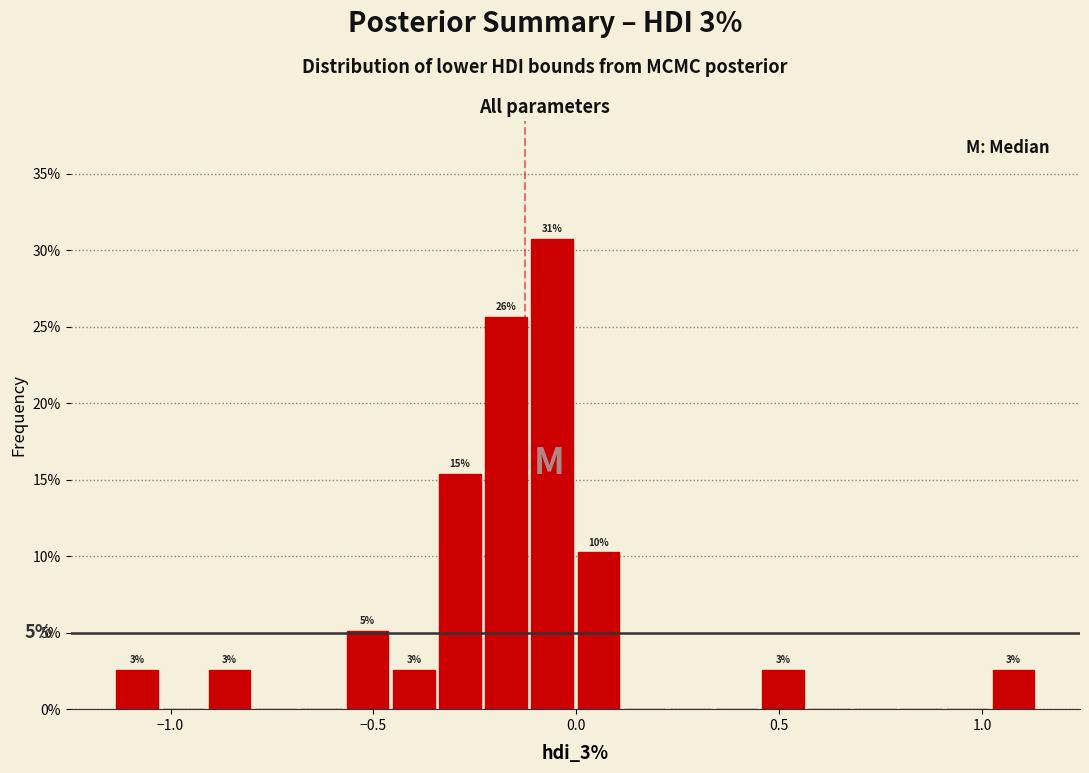

Read against the x-axis, roughly where is the centre of the tallest bar?

-0.05